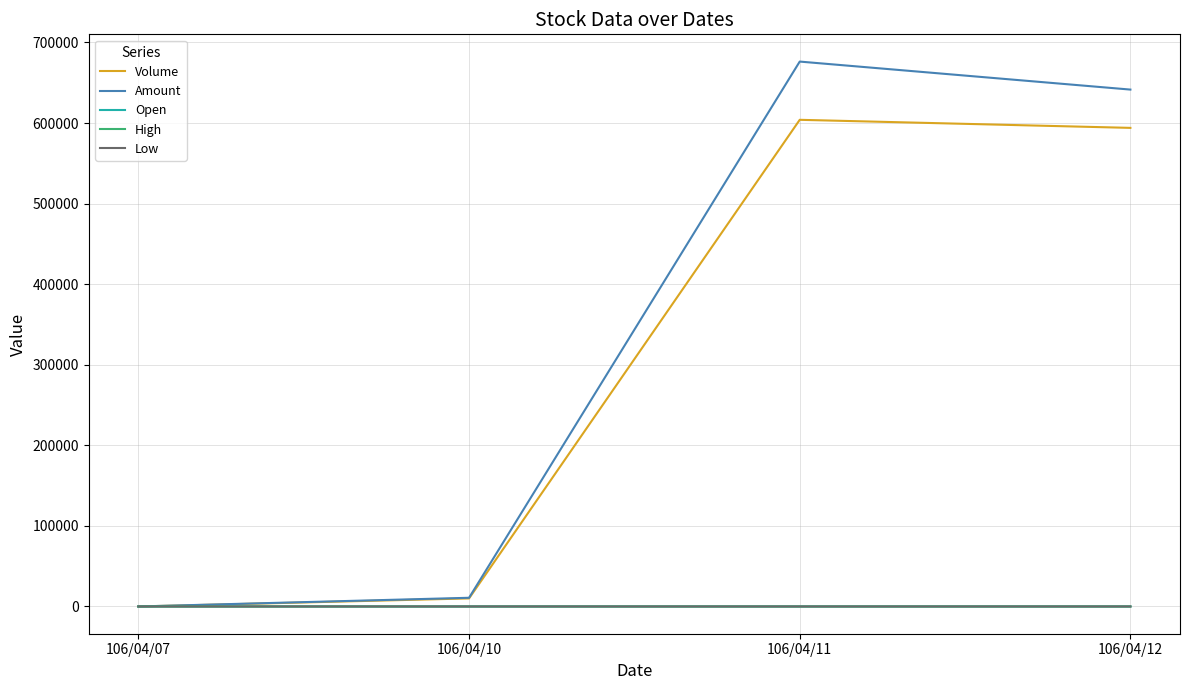

Does the chart have visible grid lines?

Yes